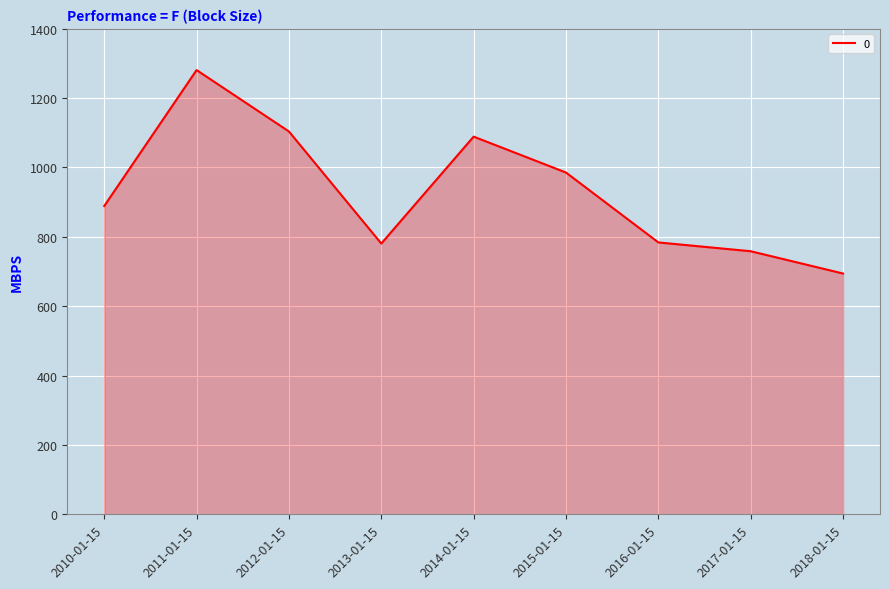

What is the minimum value shown in the chart?

694.3